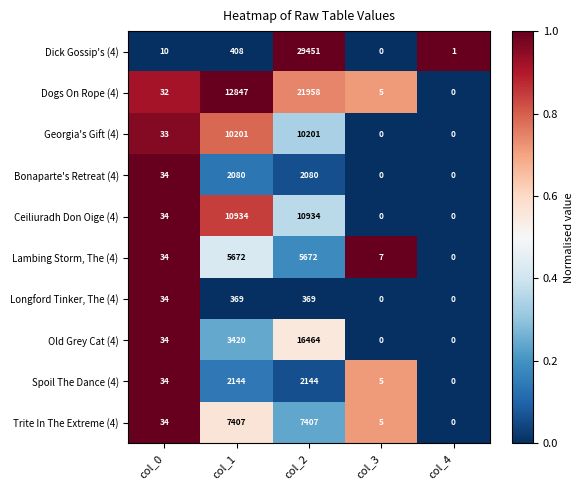

Rank the categories by Dick Gossip's (4) value from lowest to highest.

col_3, col_4, col_0, col_1, col_2